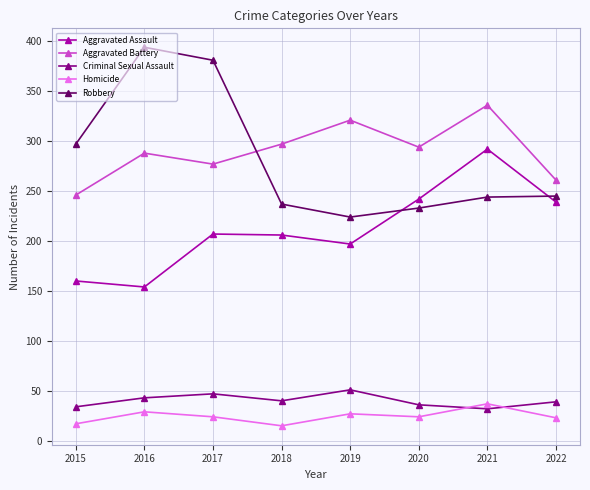

Does the chart display data point markers on the line(s)?

Yes